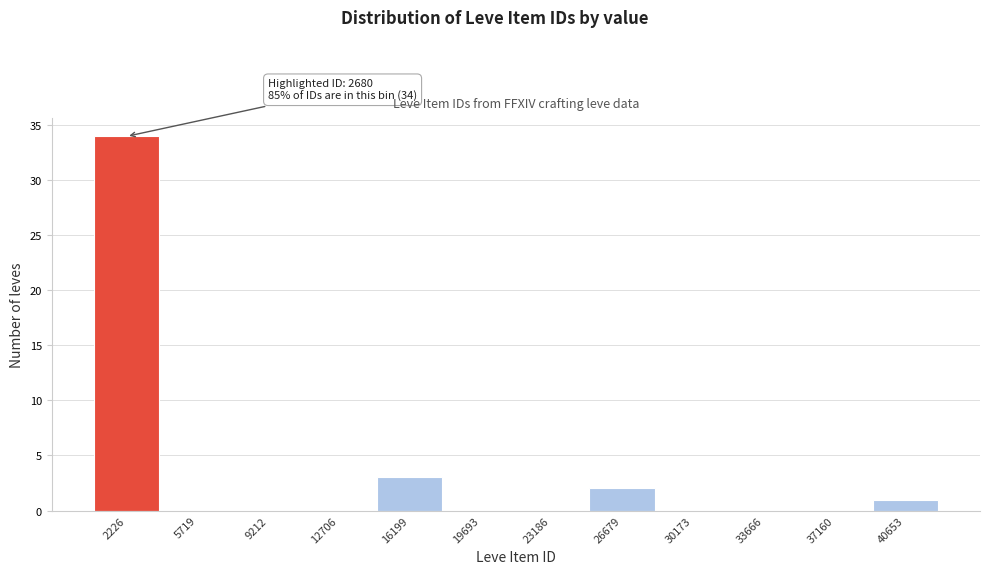

Reading left to right, transcribe all the data shown in this chart.

2226=34	5719=0	9212=0	12706=0	16199=3	19693=0	23186=0	26679=2	30173=0	33666=0	37160=0	40653=1